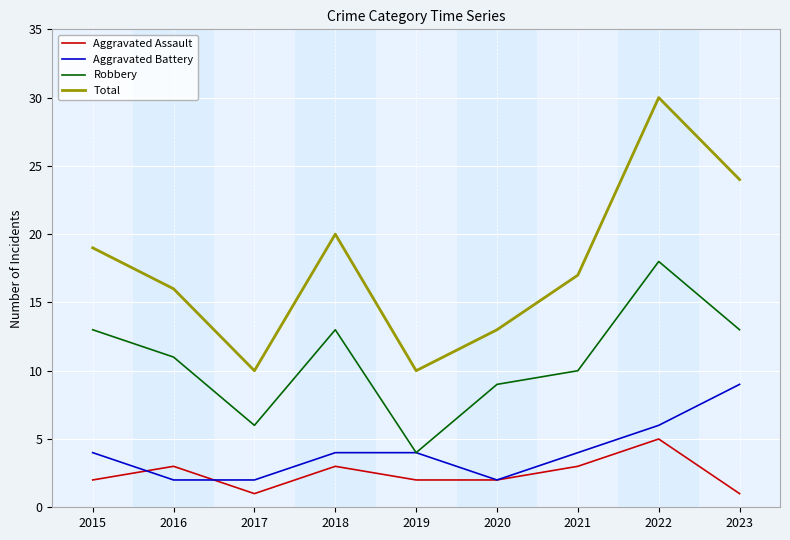

Which series changed the most between 2017 and 2022?

Total